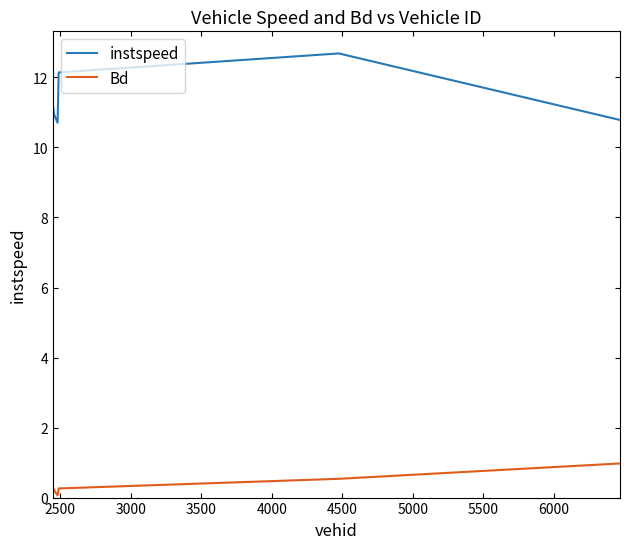

True or false: Bd and instspeed intersect in this chart.

False